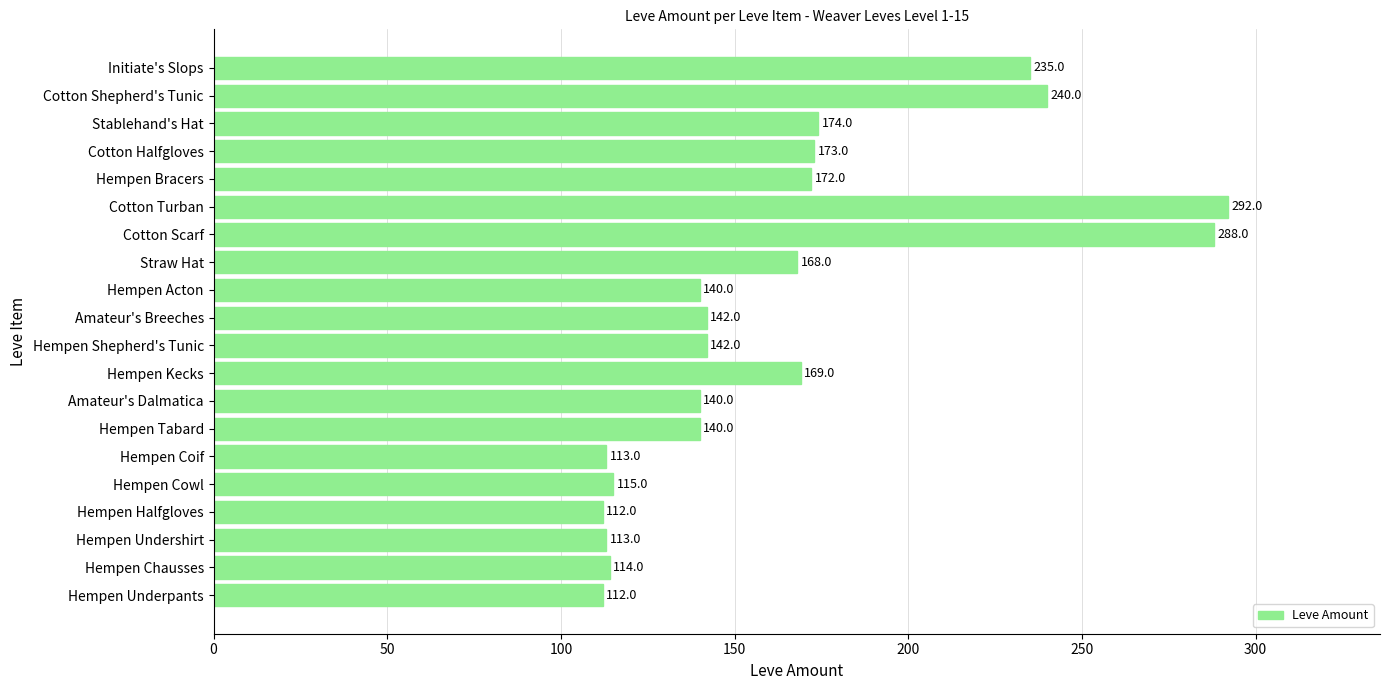

Reading bottom to top, extract all data points from this chart.

Hempen Underpants=112	Hempen Chausses=114	Hempen Undershirt=113	Hempen Halfgloves=112	Hempen Cowl=115	Hempen Coif=113	Hempen Tabard=140	Amateur's Dalmatica=140	Hempen Kecks=169	Hempen Shepherd's Tunic=142	Amateur's Breeches=142	Hempen Acton=140	Straw Hat=168	Cotton Scarf=288	Cotton Turban=292	Hempen Bracers=172	Cotton Halfgloves=173	Stablehand's Hat=174	Cotton Shepherd's Tunic=240	Initiate's Slops=235